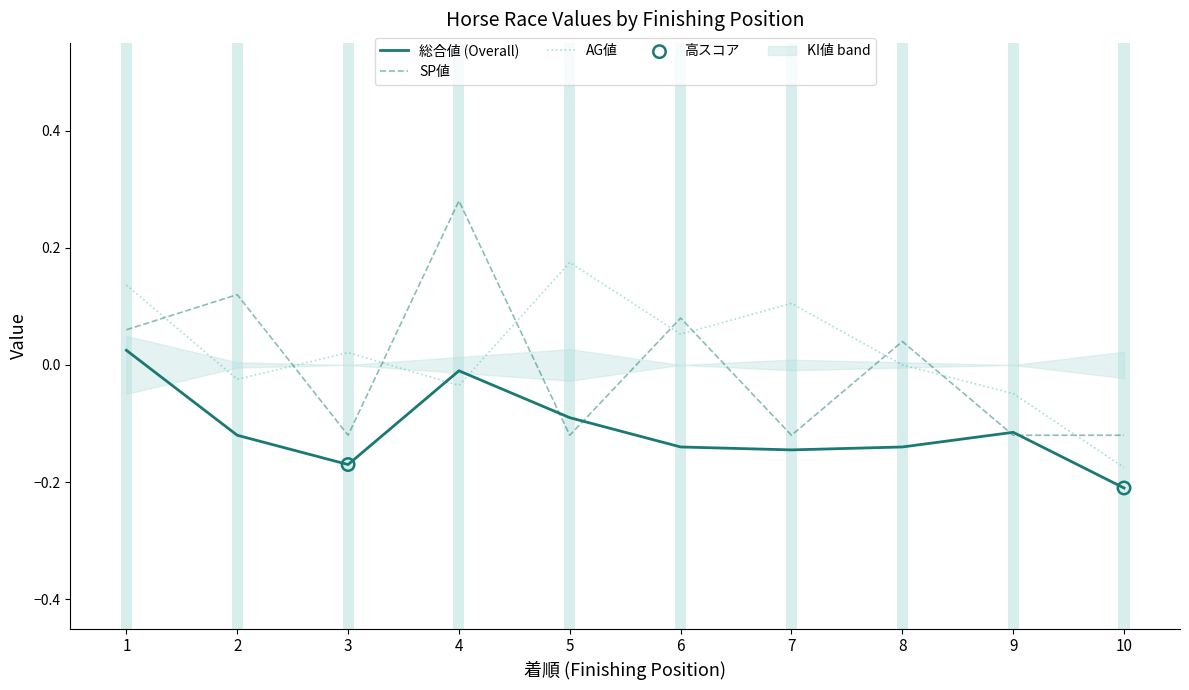

Which series contains the highest Y value?

SP値